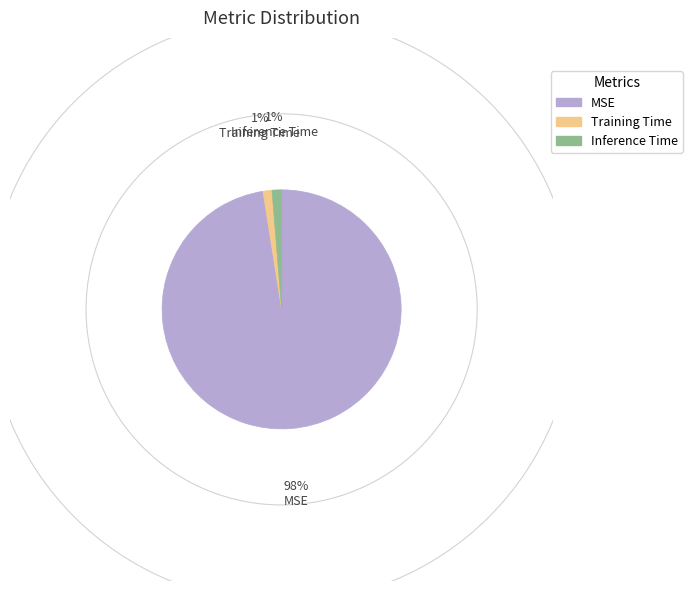

True or false: Inference Time accounts for 1% of the total.

True